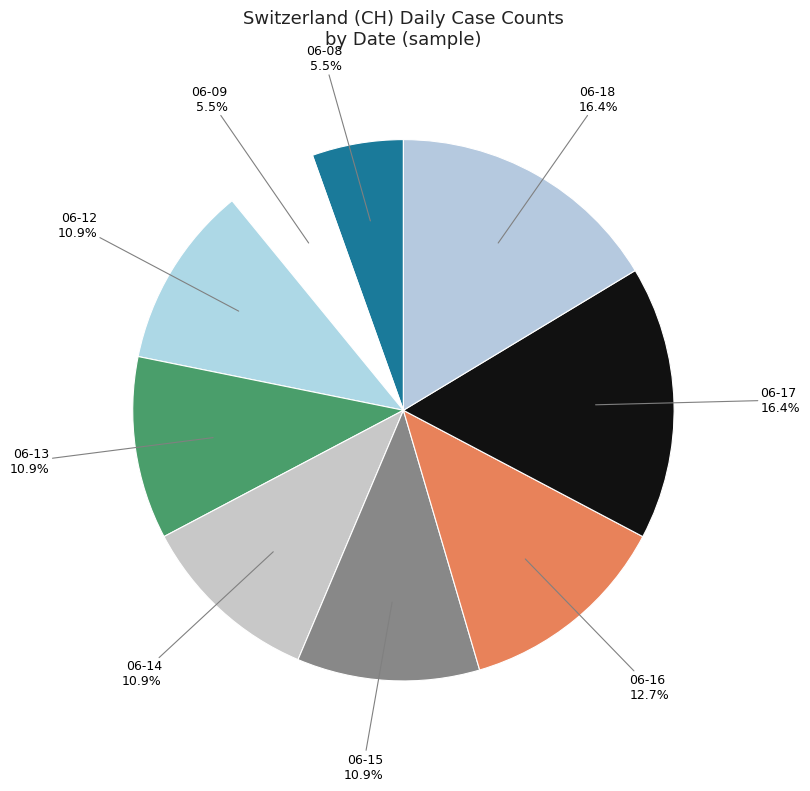

Combined, do 06-09 and 06-08 account for over 50%?

No